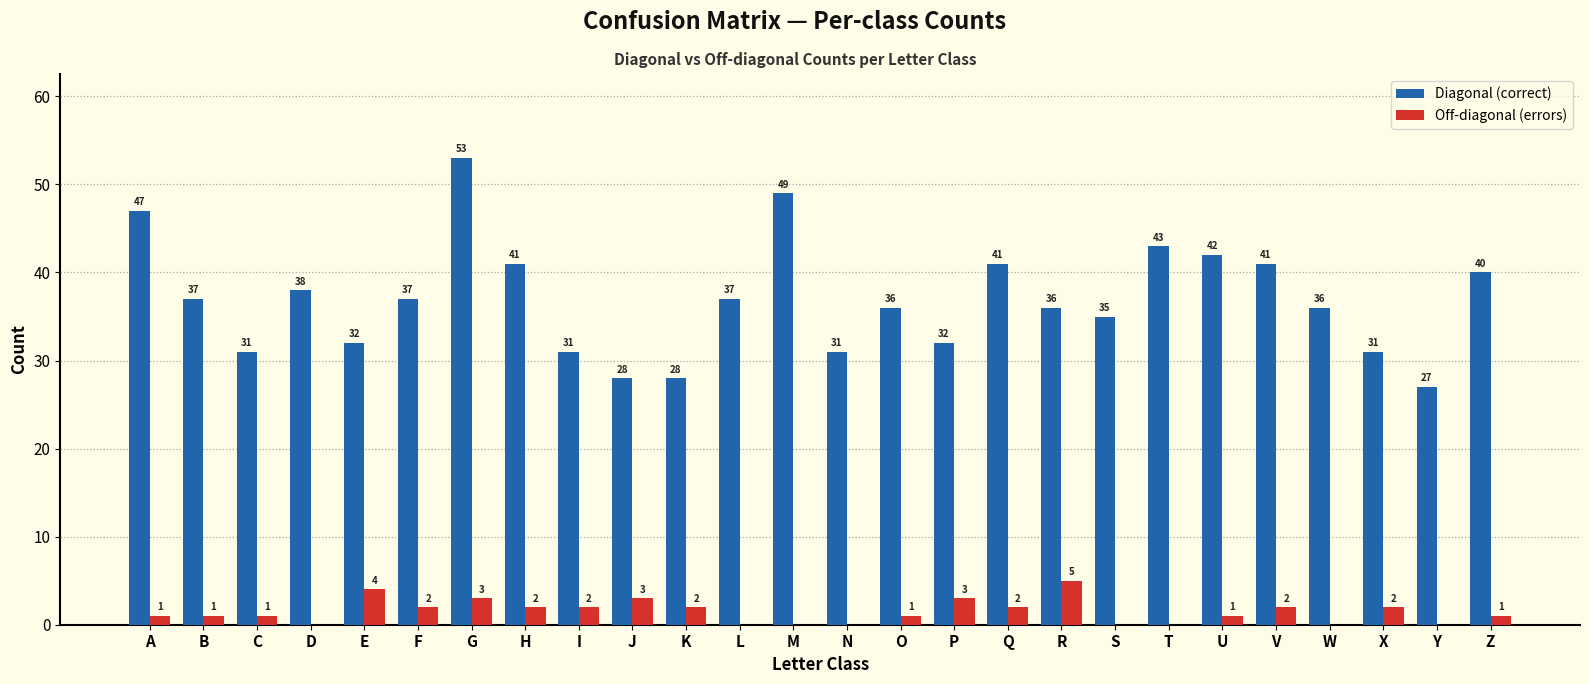

Reading right to left, what are all the values shown in this chart?

Diagonal (correct): Z=40	Y=27	X=31	W=36	V=41	U=42	T=43	S=35	R=36	Q=41	P=32	O=36	N=31	M=49	L=37	K=28	J=28	I=31	H=41	G=53	F=37	E=32	D=38	C=31	B=37	A=47
Off-diagonal (errors): Z=1	Y=0	X=2	W=0	V=2	U=1	T=0	S=0	R=5	Q=2	P=3	O=1	N=0	M=0	L=0	K=2	J=3	I=2	H=2	G=3	F=2	E=4	D=0	C=1	B=1	A=1